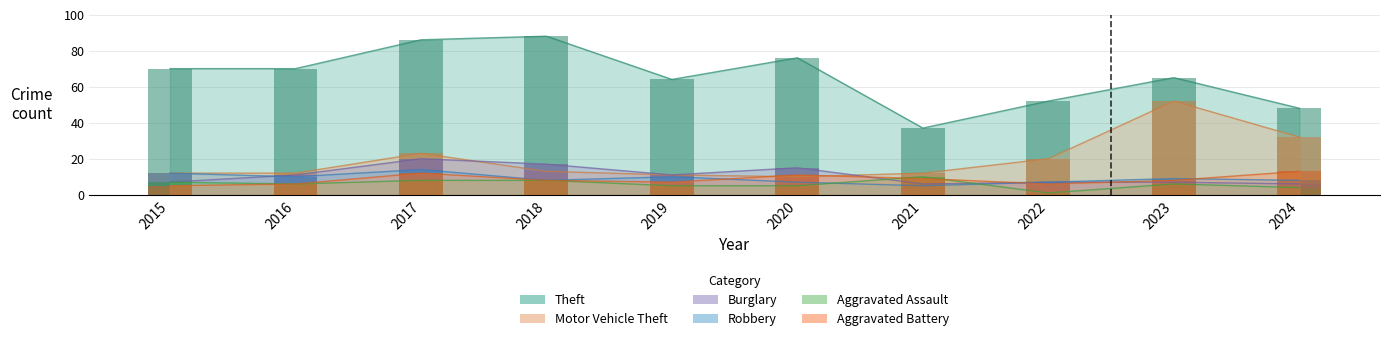

How many data points in Motor Vehicle Theft are less than 13?

5